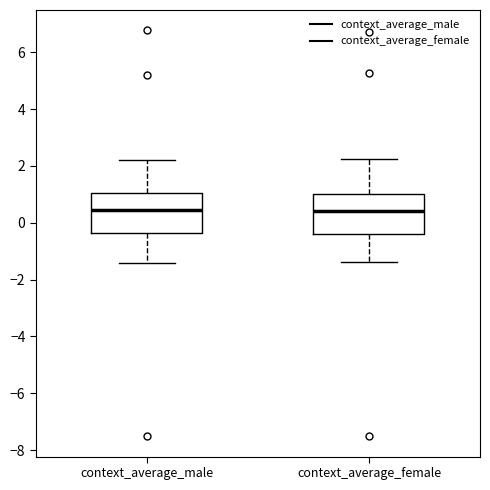

Where does the lower whisker of the box for context_average_male end on the y-axis? The values are not printed on the chart, so give them approximately, as read against the axis.

-1.4